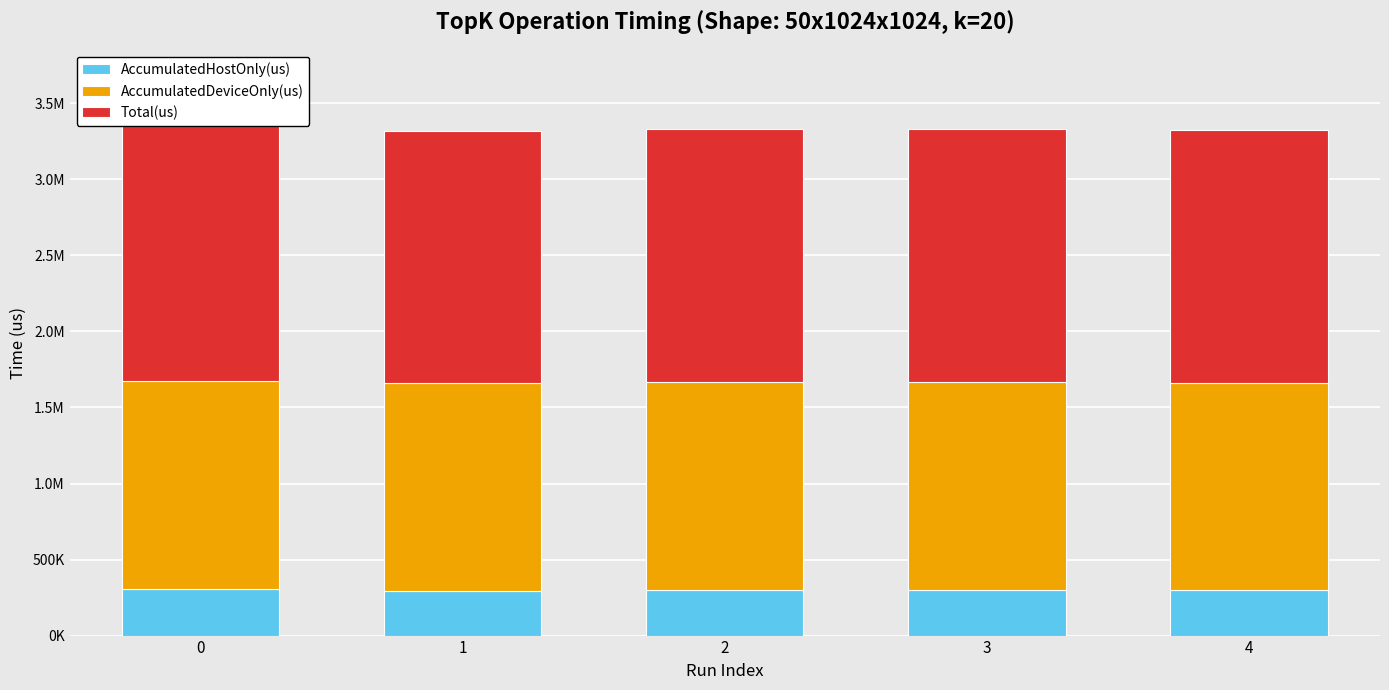

The value of Total(us) at 1 is 2706021.0. True or false?

False